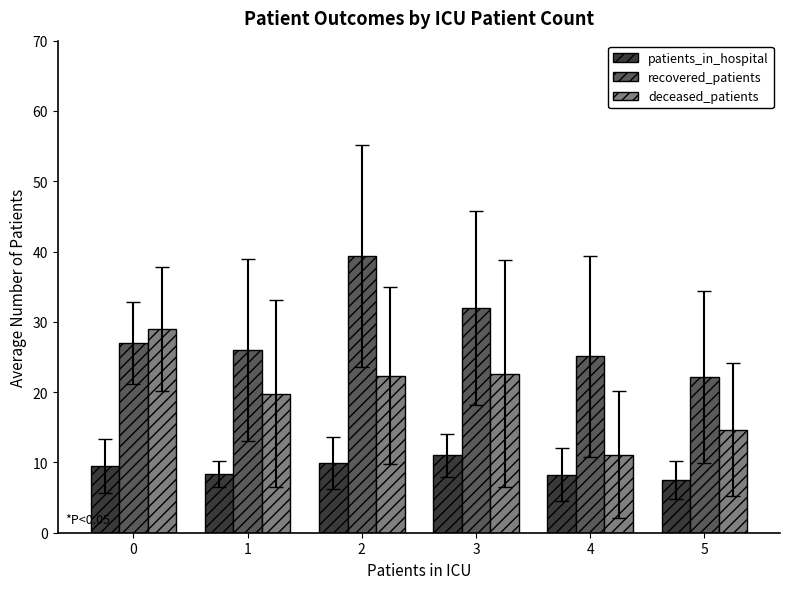

What is the spread (max minus min) of values at 3?

21.0